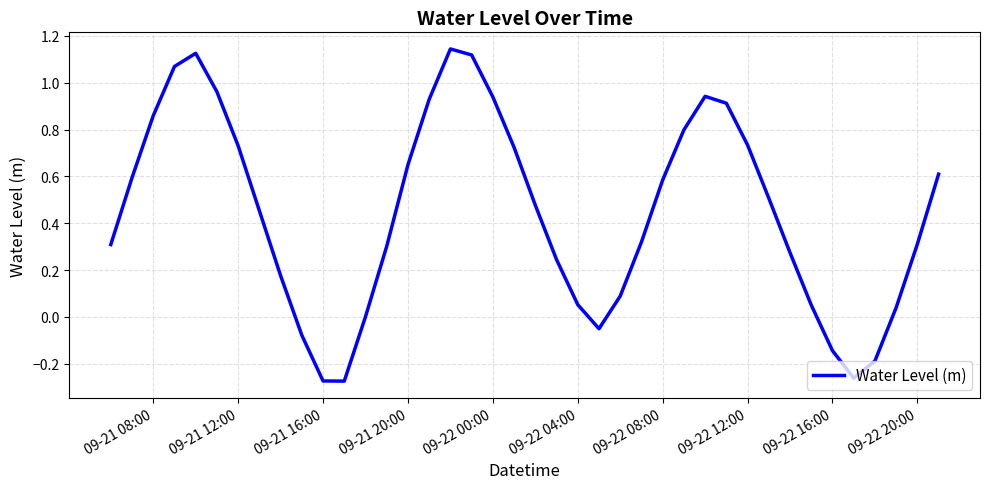

What is the difference between the maximum and minimum values?

1.4